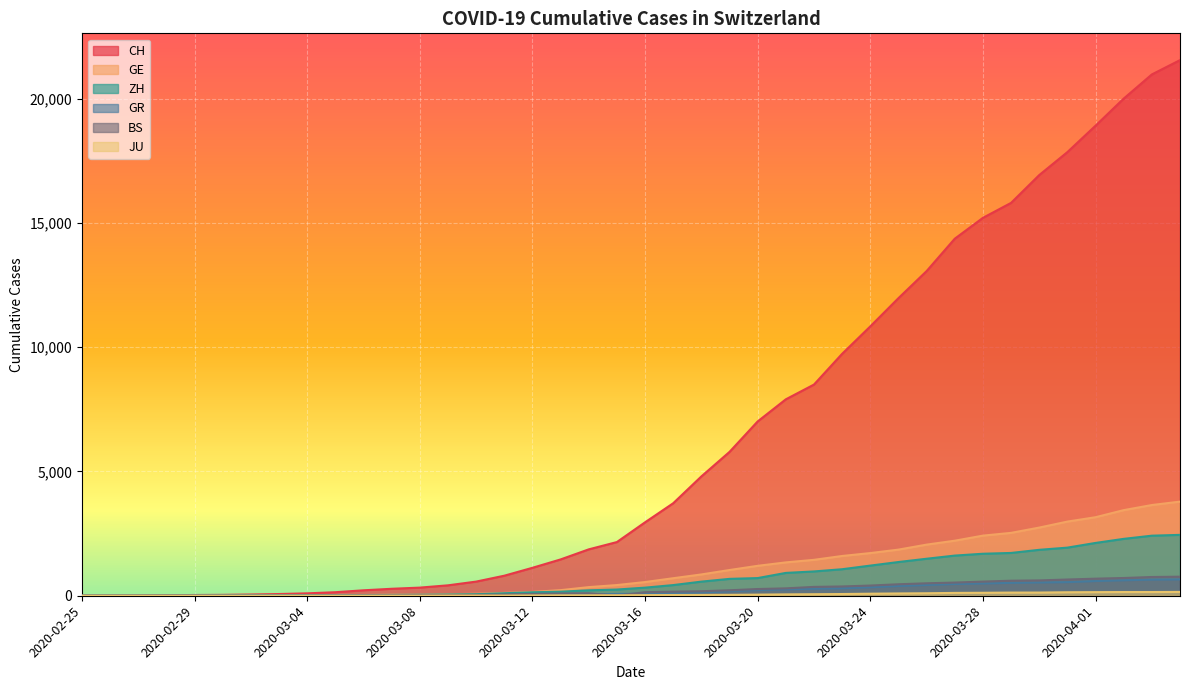

What position from the right is 2020-02-27?

38